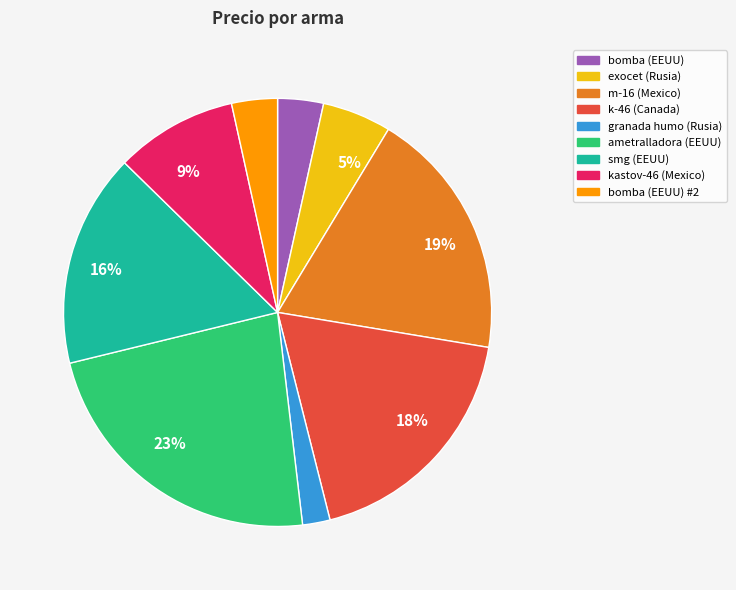

The exocet (Rusia) slice represents 1% of the pie. True or false?

False